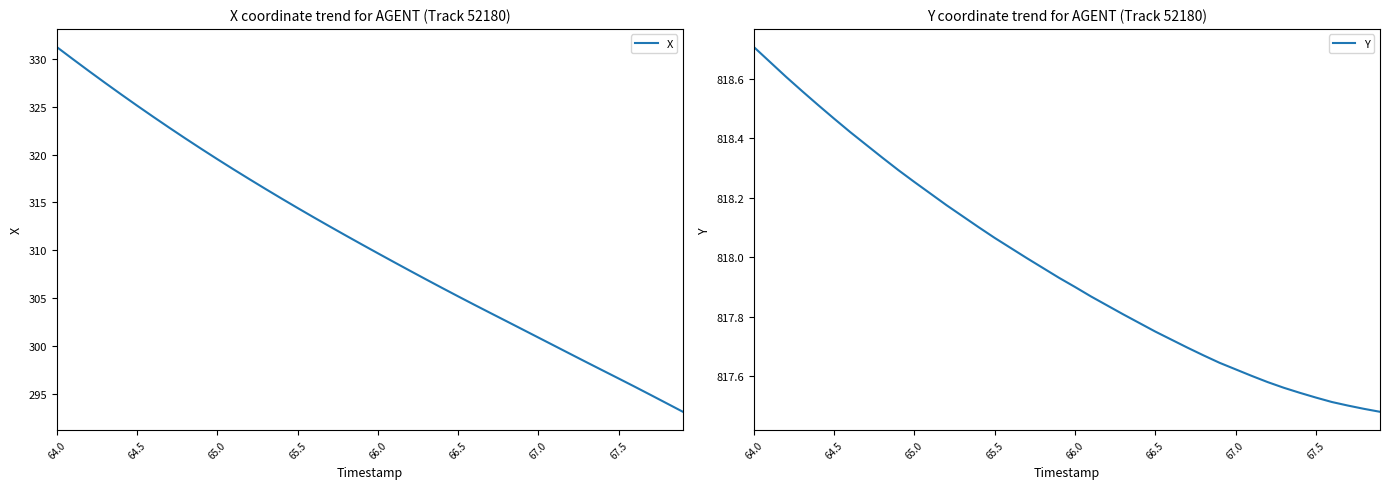

True or false: X and Y cross at least once.

False